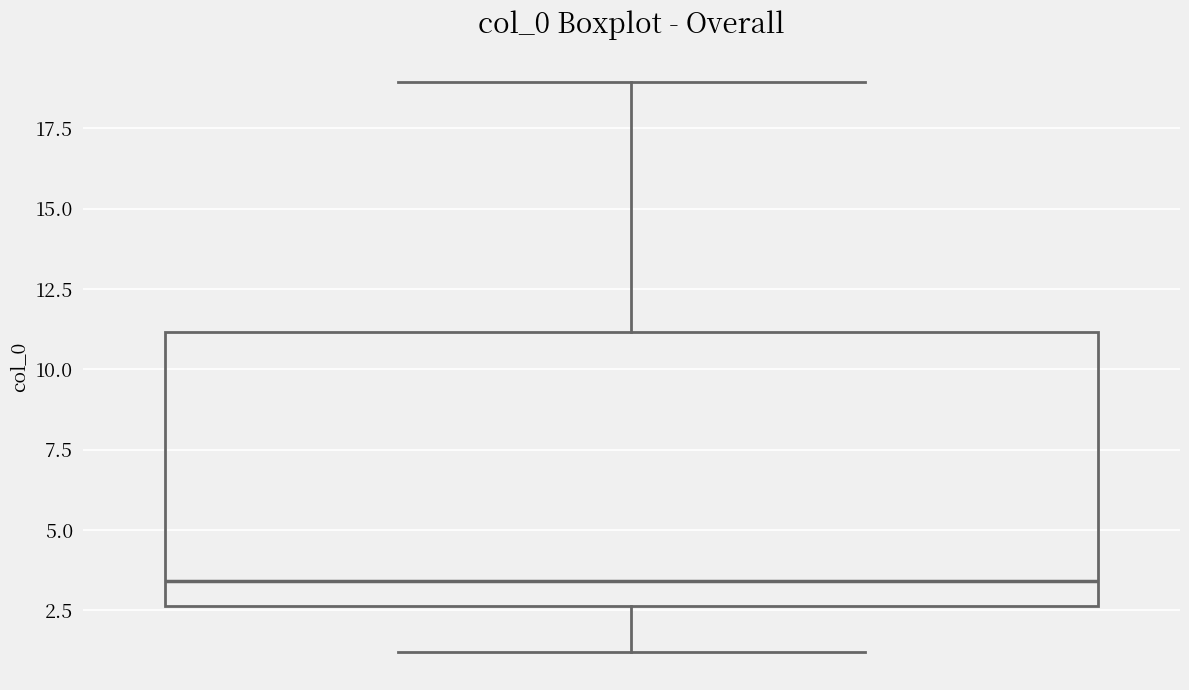

Where is the upper edge of the box on the y-axis? The values are not printed on the chart, so give them approximately, as read against the axis.

11.0